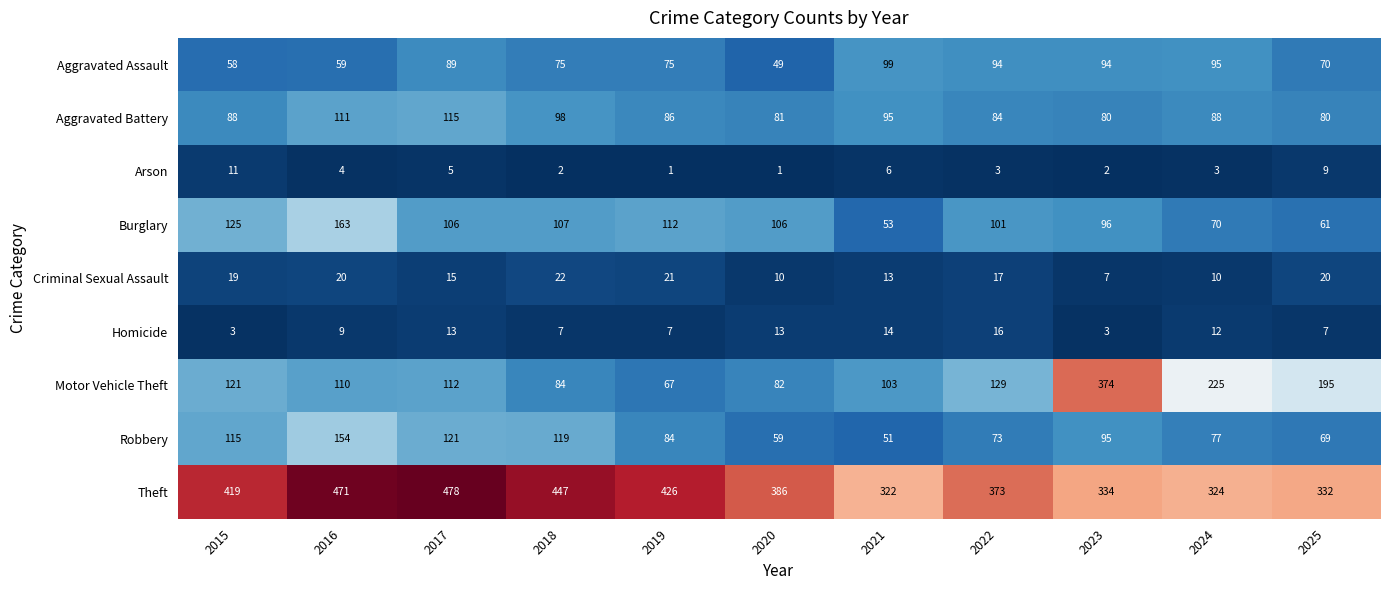

At how many categories does at least one series exceed 378?

6